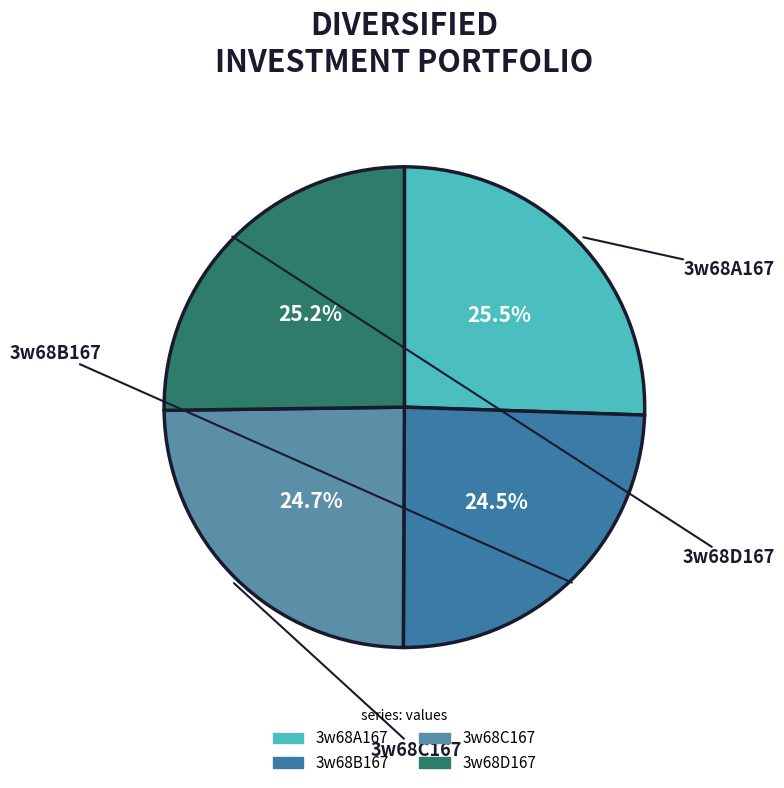

Does any single category account for the majority?

No